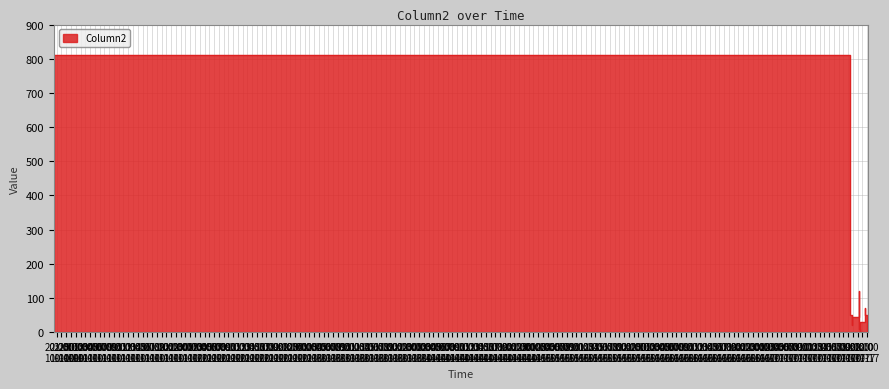

Rank the categories by value from highest to lowest.

2024-10-17 18:23:00, 2024-10-17 20:21:00, 2024-10-17 20:22:00, 2024-10-17 20:23:00, 2024-10-17 20:18:00, 2024-10-17 21:34:00, 2024-10-17 18:45:00, 2024-10-17 21:55:00, 2024-10-17 20:18:00, 2024-10-17 21:27:00, 2024-10-17 18:50:00, 2024-10-10 19:23:00, 2024-10-17 20:26:00, 2024-10-17 22:16:00, 2024-10-17 20:33:00